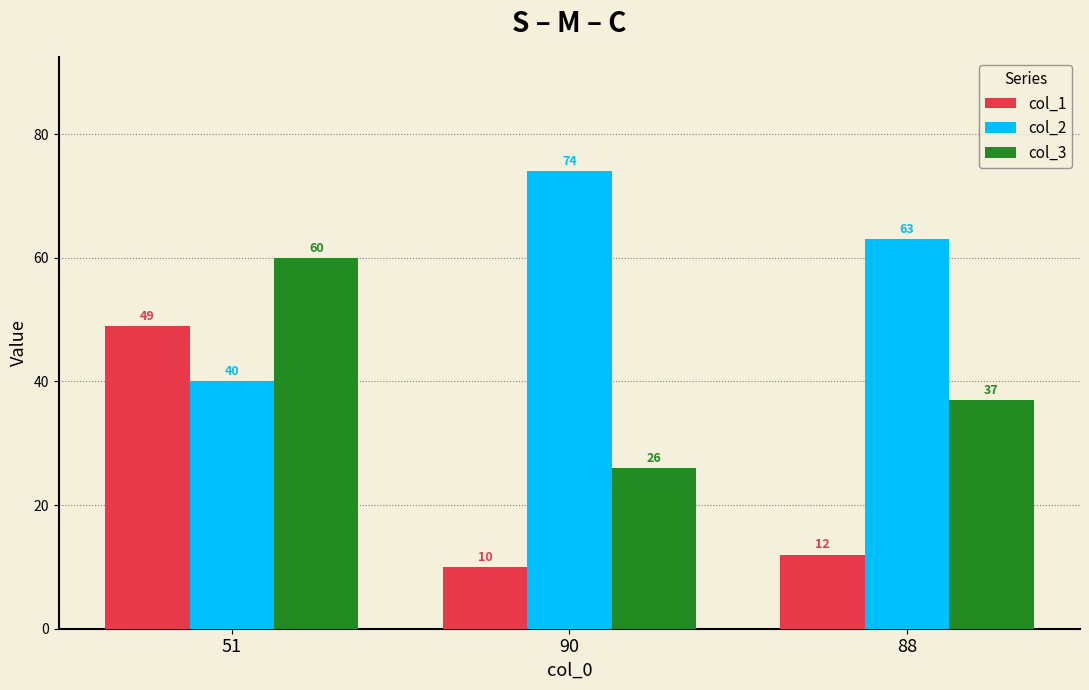

List the series in order of their peak value, lowest first.

col_1, col_3, col_2